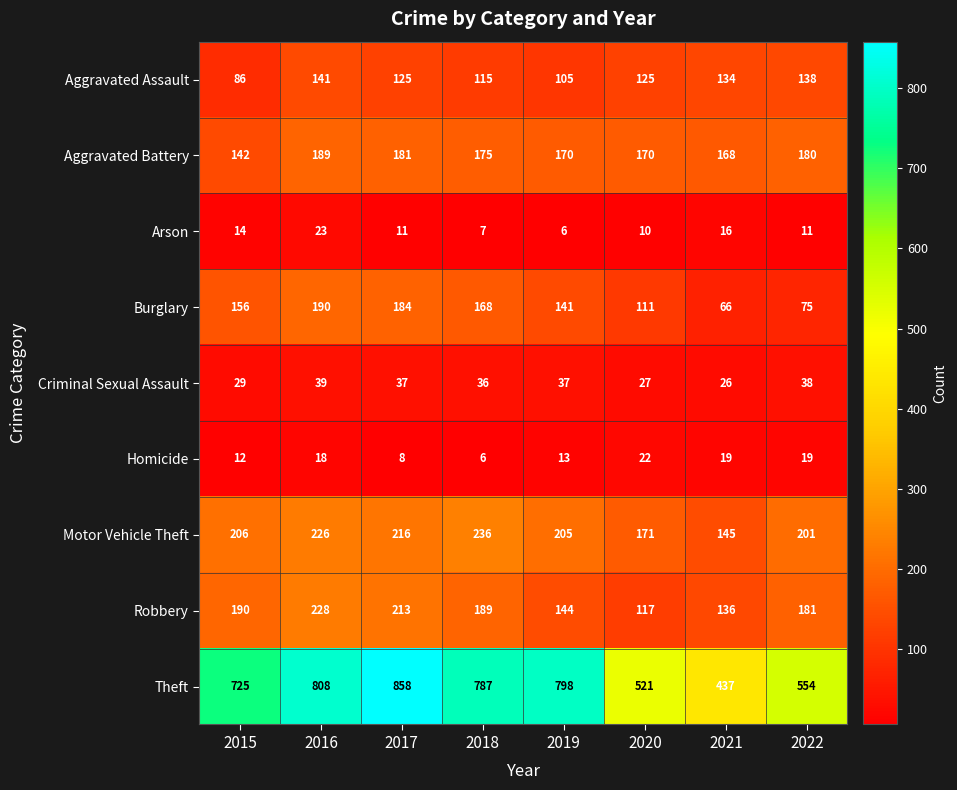

Which series has the widest spread of values?

Theft